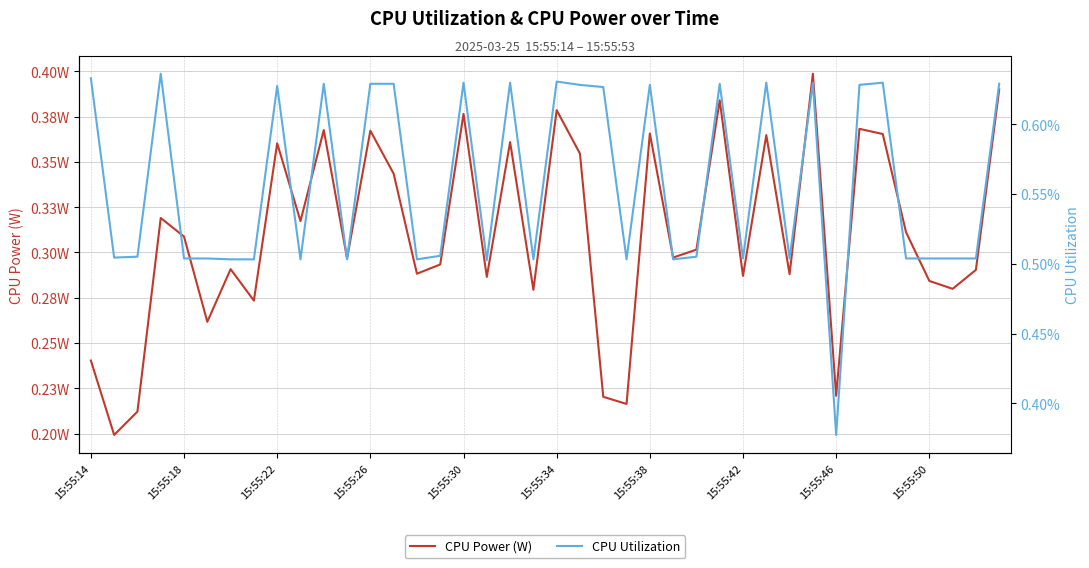

At how many categories does at least one series exceed 0?

40